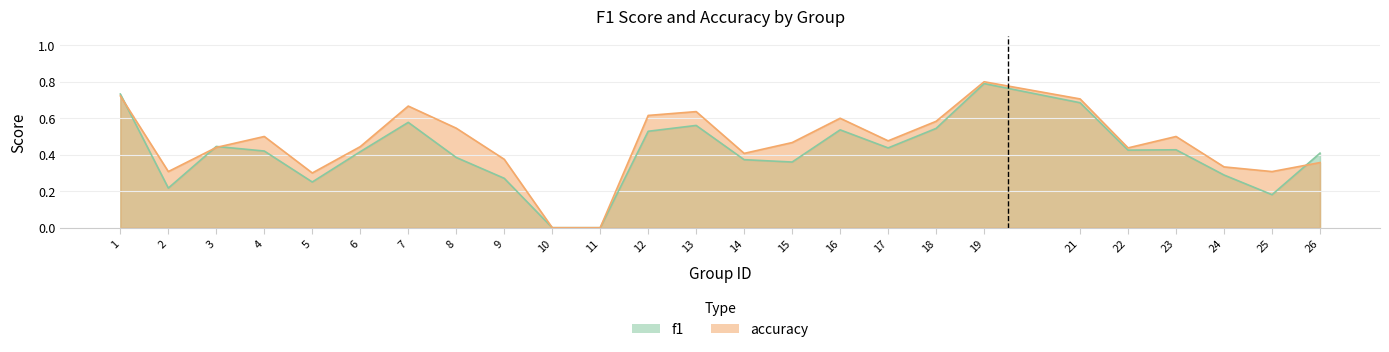

Count the f1 values in the range 0 to 1.

25